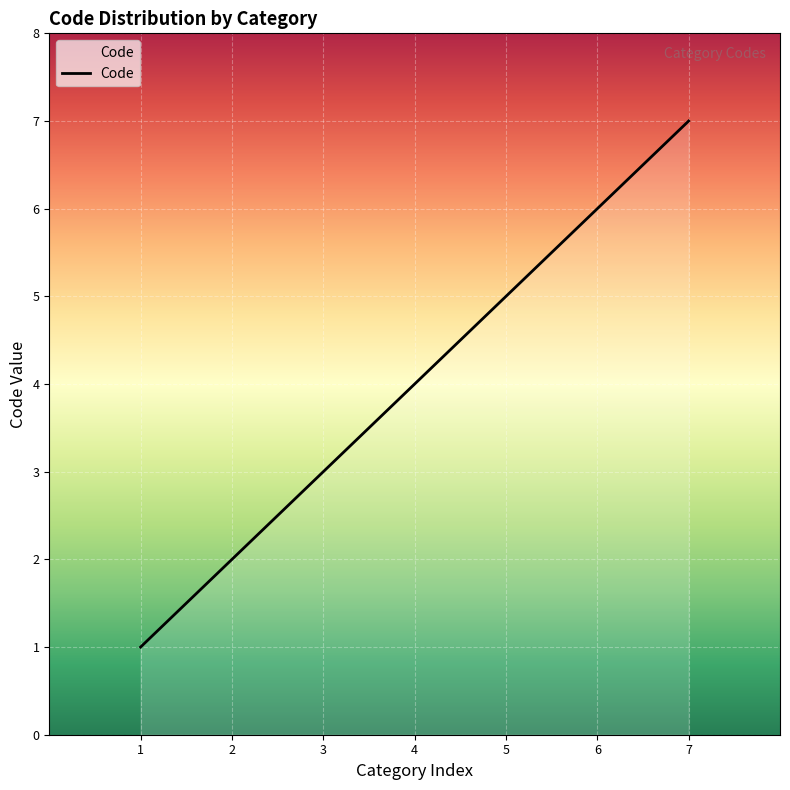

True or false: there are more than 1 points higher than both neighbors.

False